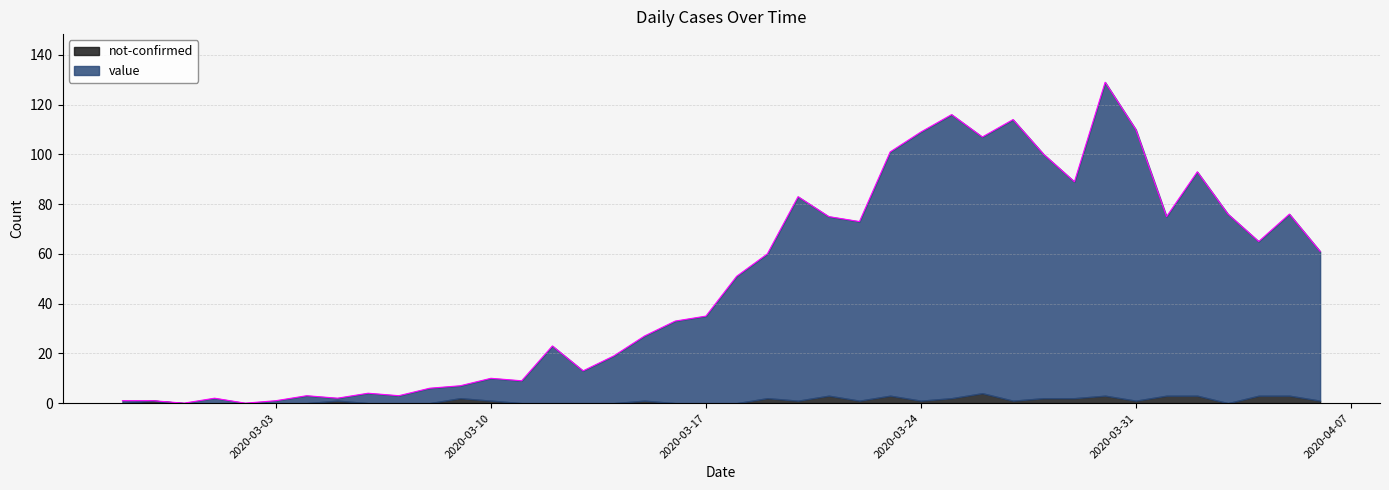

What is the difference between the second highest and second lowest values?

116